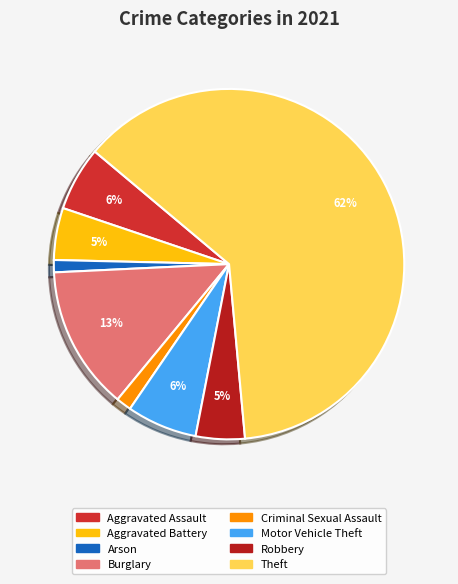

To the nearest percent, what is the average slice percentage?

12%